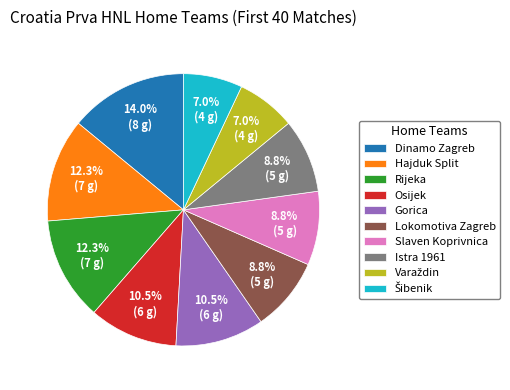

Does any single category account for the majority?

No